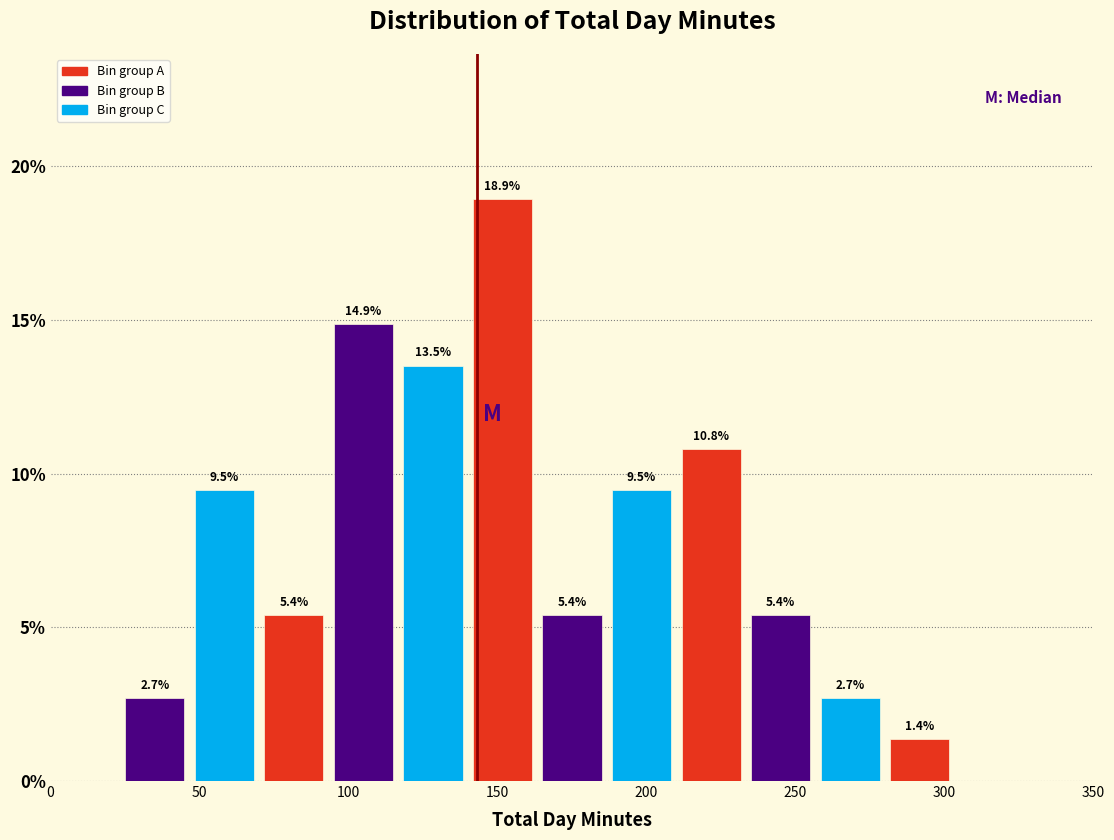

Which range on the x-axis has the tallest bar?

140 to 165